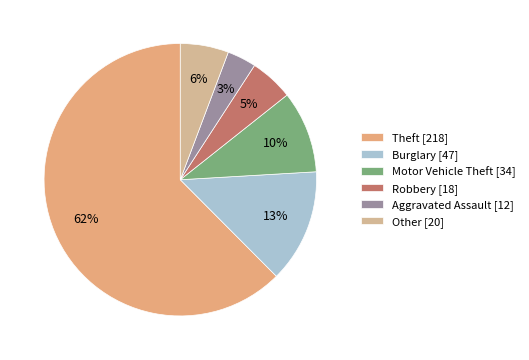

How many segments does this pie chart have?

6